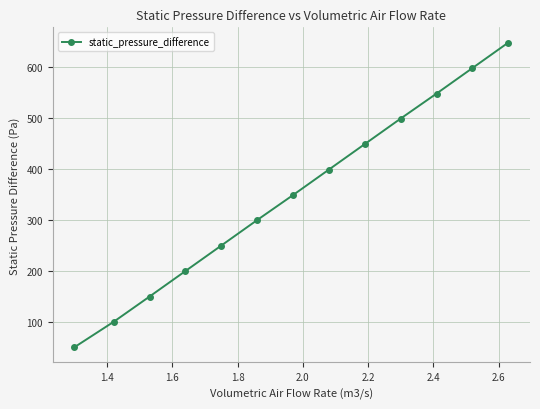

How many distinct data groups are displayed?

1